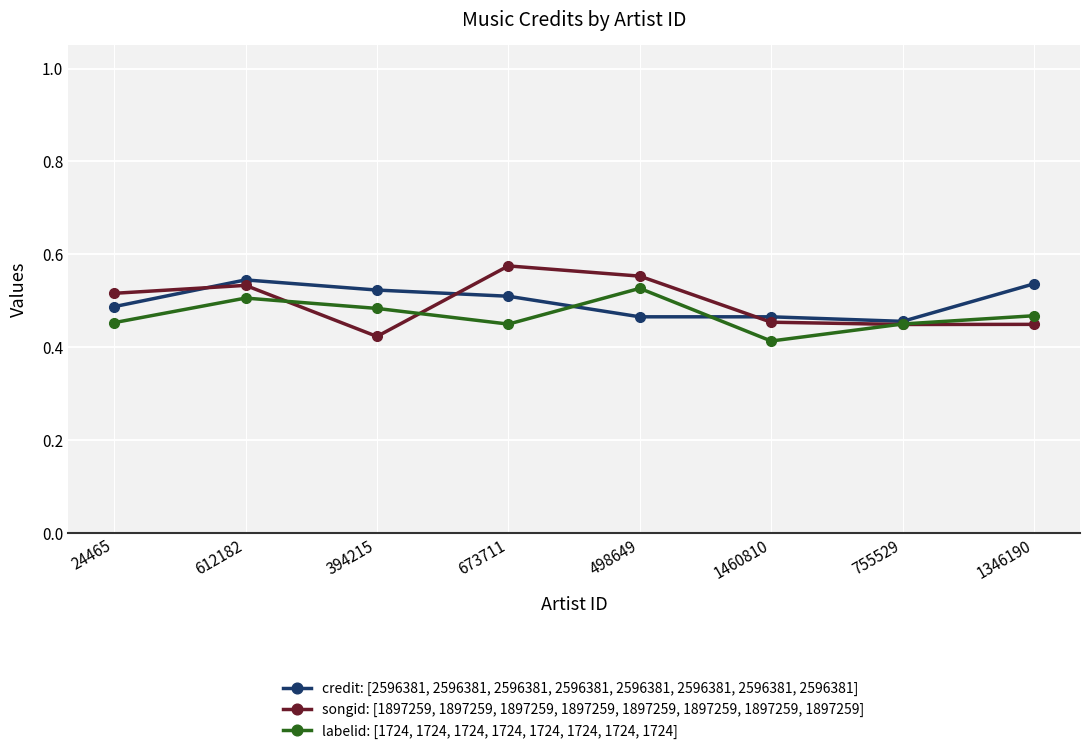

What is the difference between the maximum and minimum values in the credit: [2596381, 2596381, 2596381, 2596381, 2596381, 2596381, 2596381, 2596381] series?

0.1